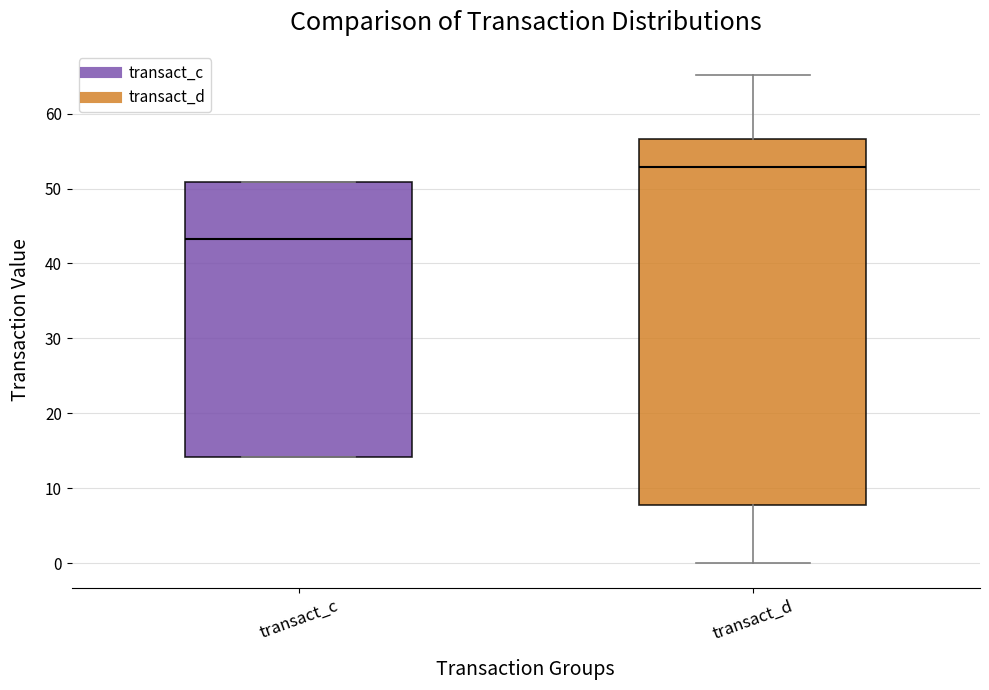

Which box is the tallest, from its lower edge to its upper edge?

transact_d